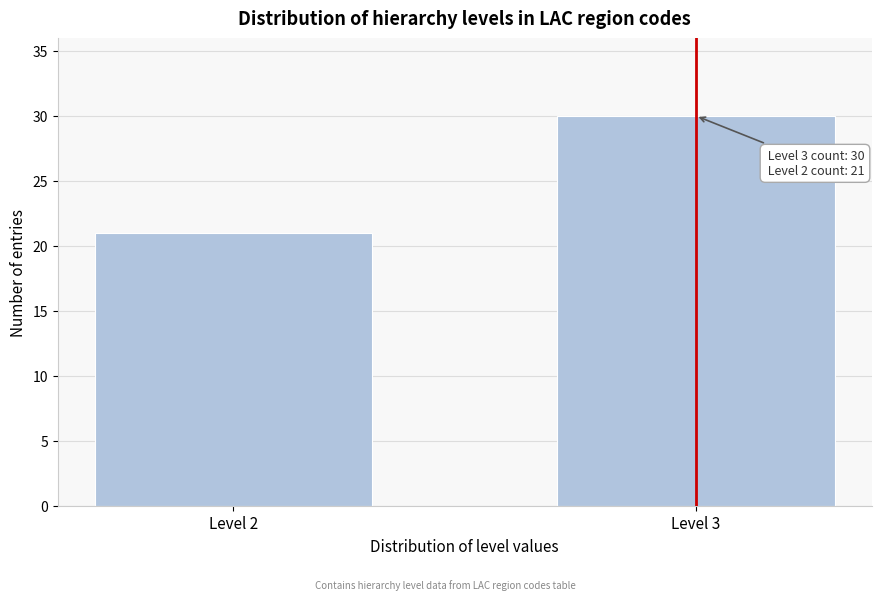

Reading left to right, extract all data points from this chart.

21	30